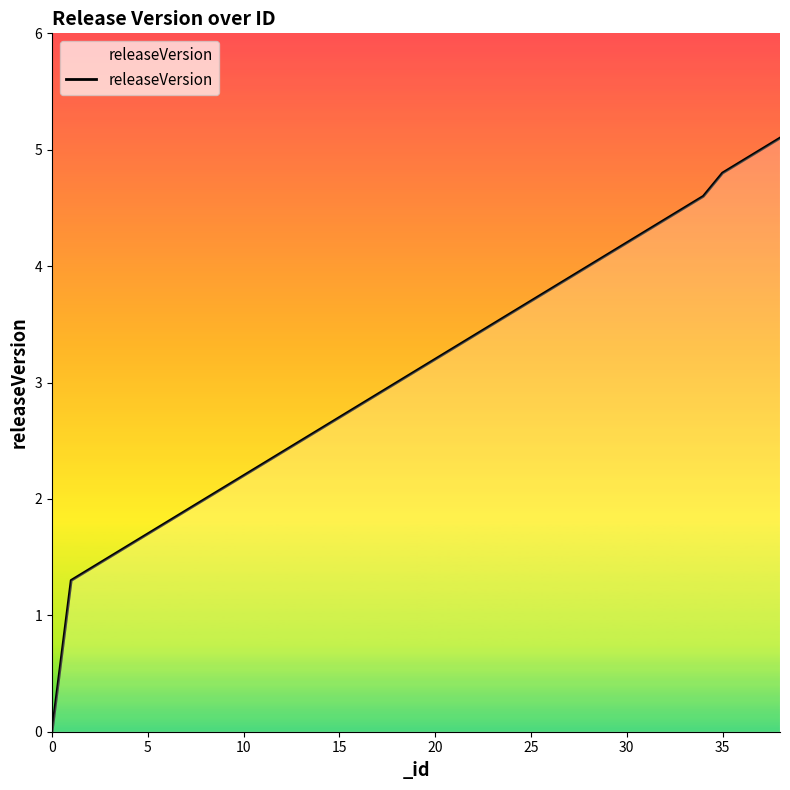

What is the difference between the maximum and minimum values?

5.1